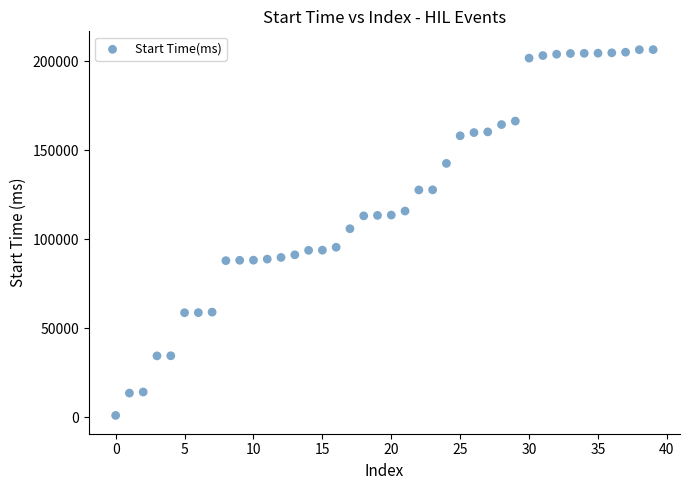

What is the range of Y values (max minus min)?

205421.0